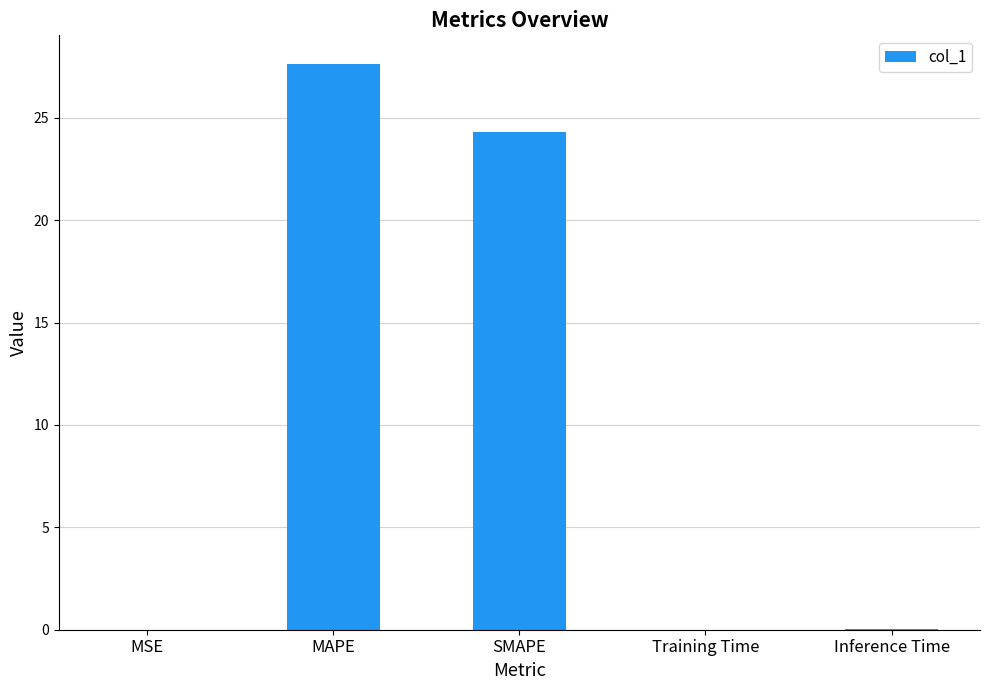

Which category has the highest value across all series?

MAPE